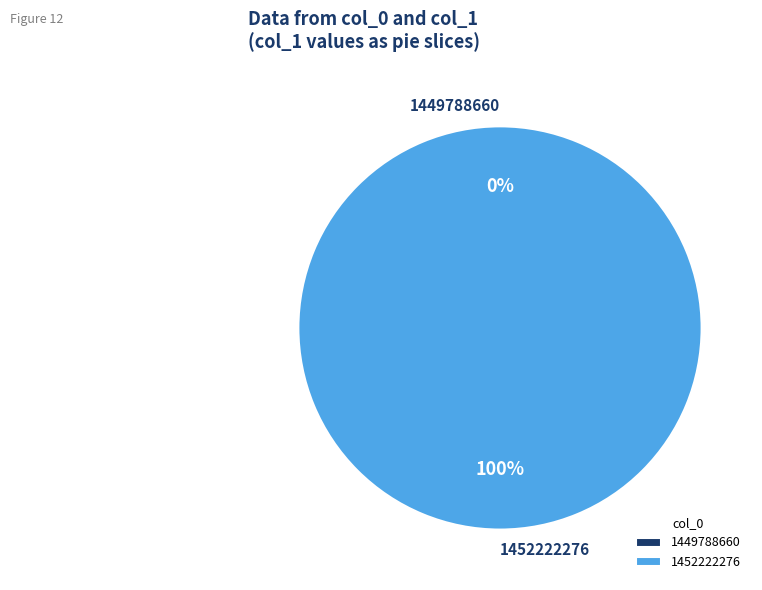

Count the number of slices in the pie.

2